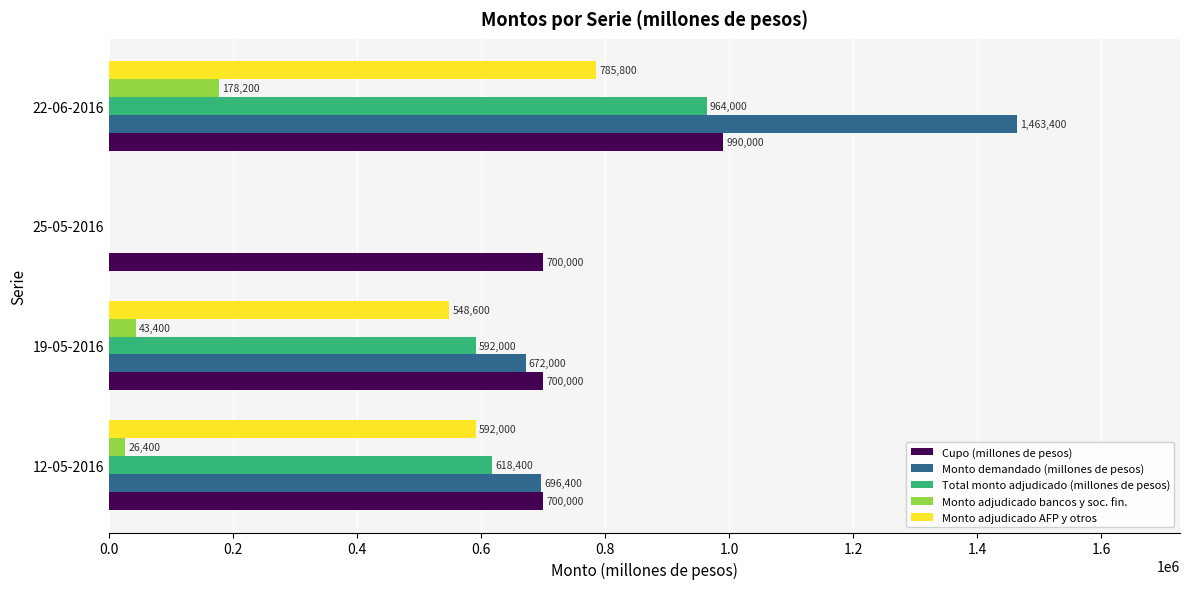

What are all the series names shown in the legend?

Cupo (millones de pesos), Monto demandado (millones de pesos), Total monto adjudicado (millones de pesos), Monto adjudicado bancos y soc. fin., Monto adjudicado AFP y otros